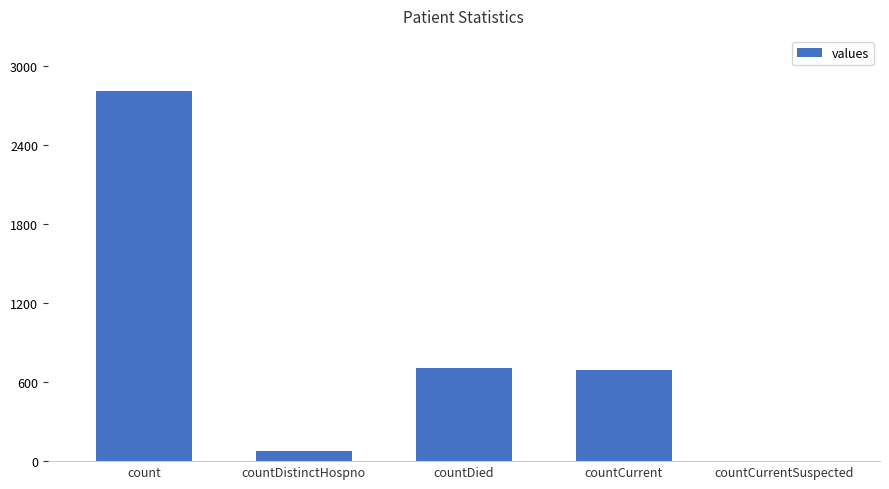

Reading right to left, list all the values displayed in this chart.

countCurrentSuspected=0	countCurrent=693	countDied=710	countDistinctHospno=74	count=2804